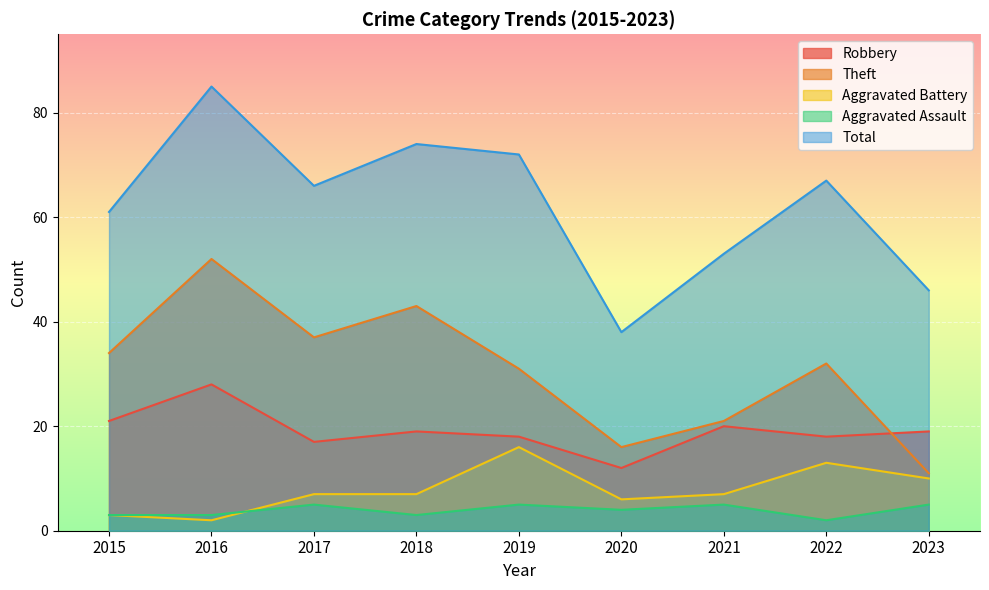

How many lines are shown in the chart?

5